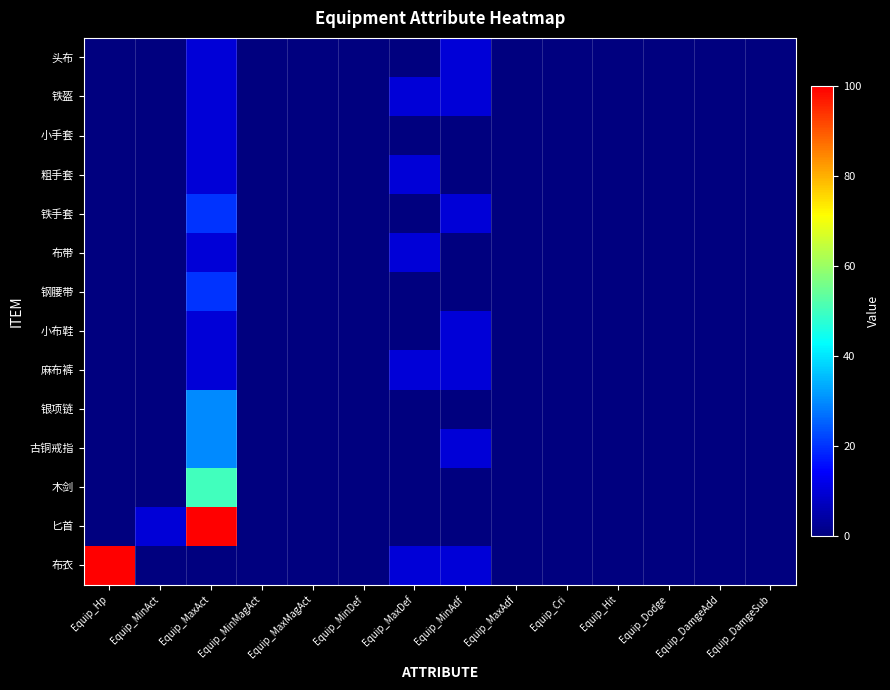

At which category is the sum across all series the highest?

Equip_MaxAct